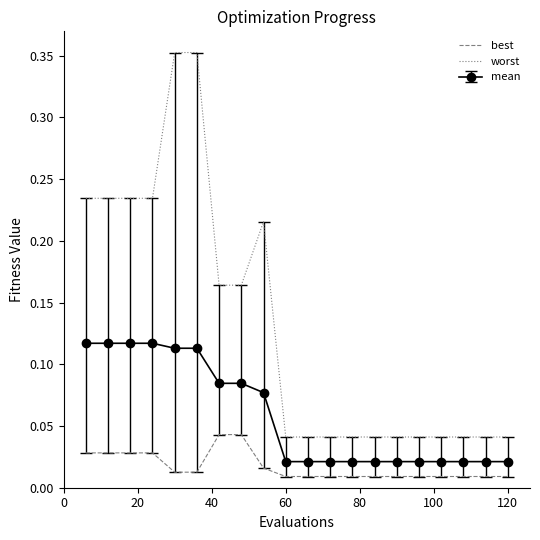

List the series in order of their overall mean, lowest first.

best, mean, worst